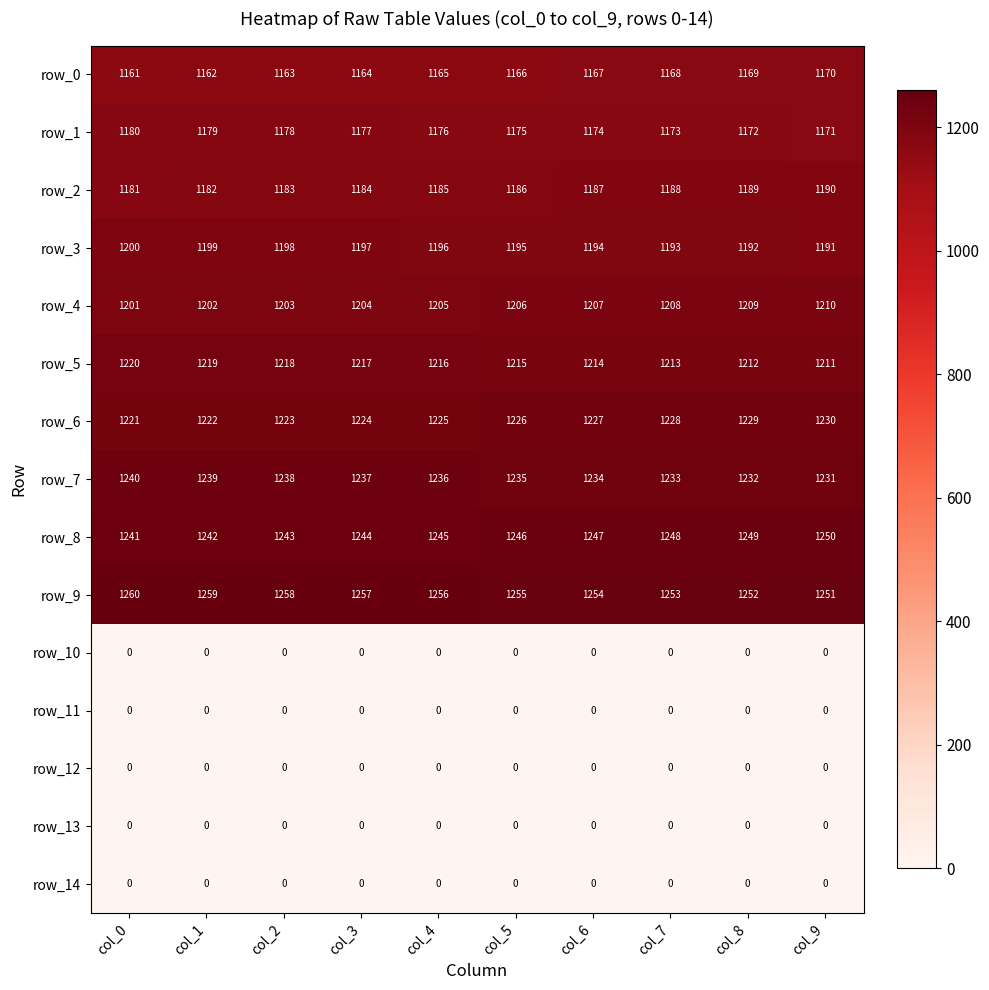

Which series has the largest total across all categories?

row_9